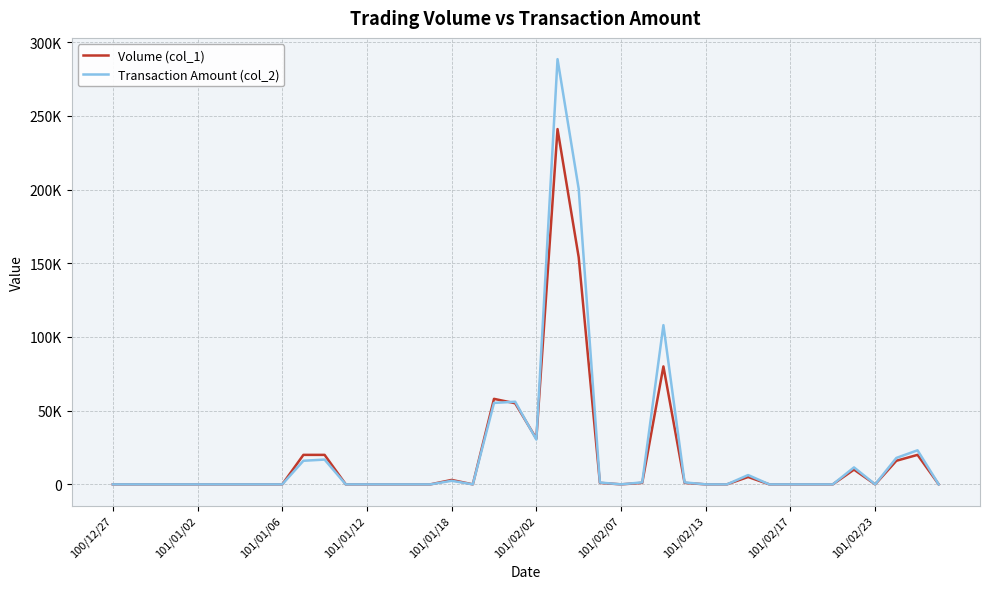

Which series has the largest total across all categories?

Transaction Amount (col_2)